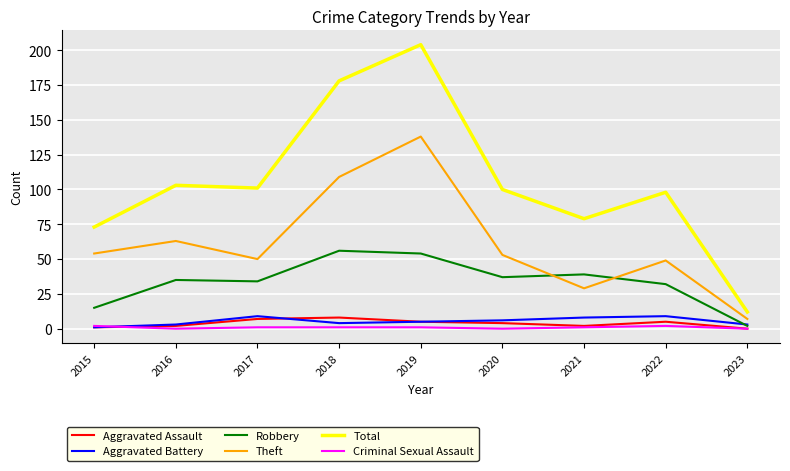

Which label corresponds to the largest value in the chart?

2019